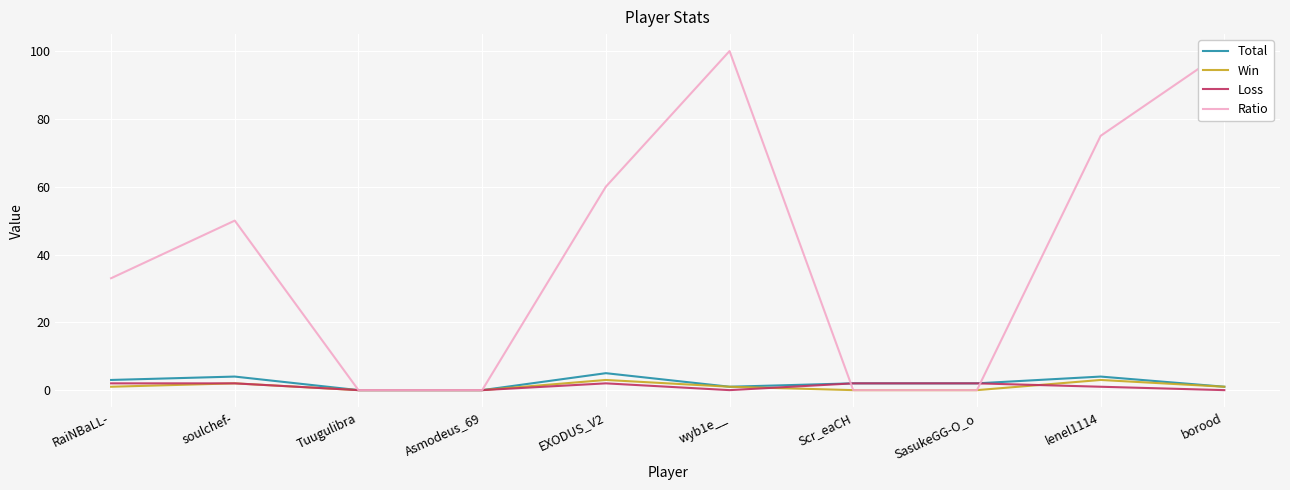

List the labels in order of Win value, smallest first.

Tuugulibra, Asmodeus_69, Scr_eaCH, SasukeGG-O_o, RaiNBaLL-, wyb1e__, borood, soulchef-, EXODUS_V2, lenel1114